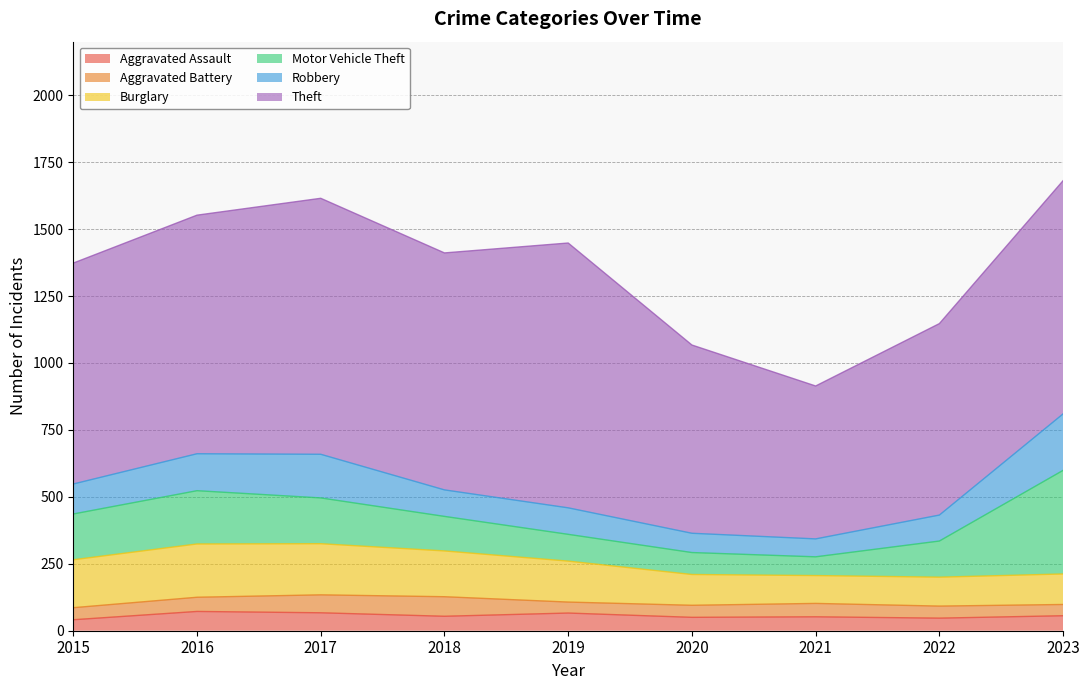

Count the number of categories in the chart.

9